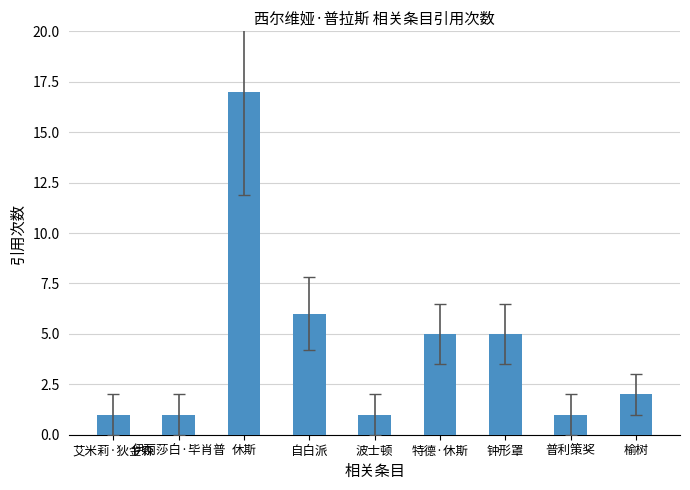

Which category has the highest value across all series?

休斯